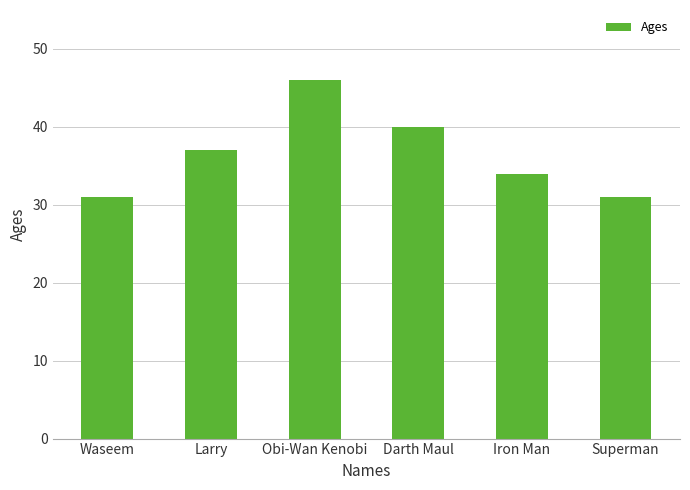

Approximately how many times larger is the value at Obi-Wan Kenobi compared to Waseem?

1.5